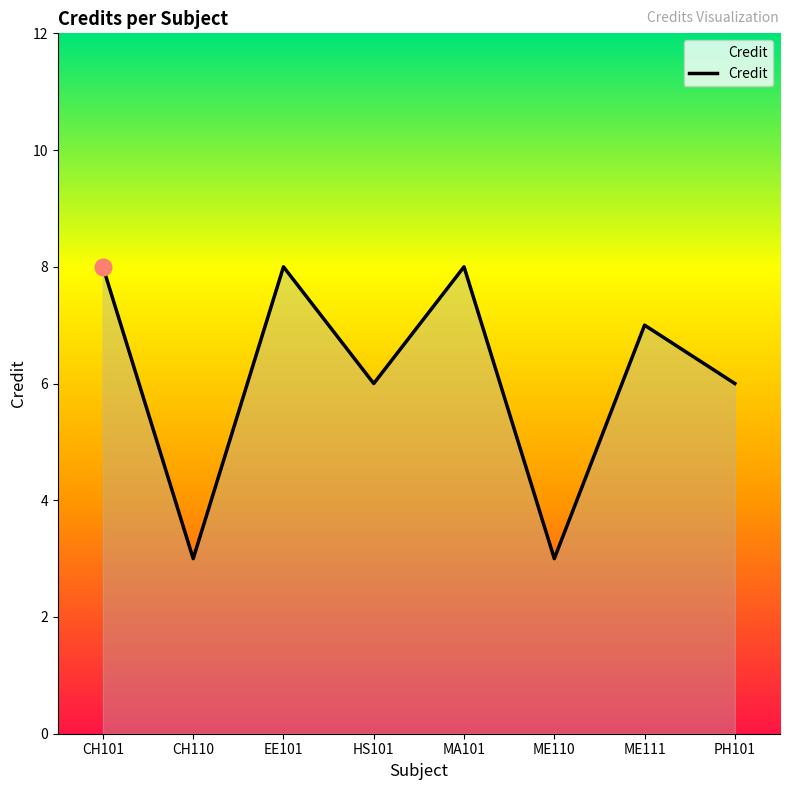

Where is the first local minimum?

CH110